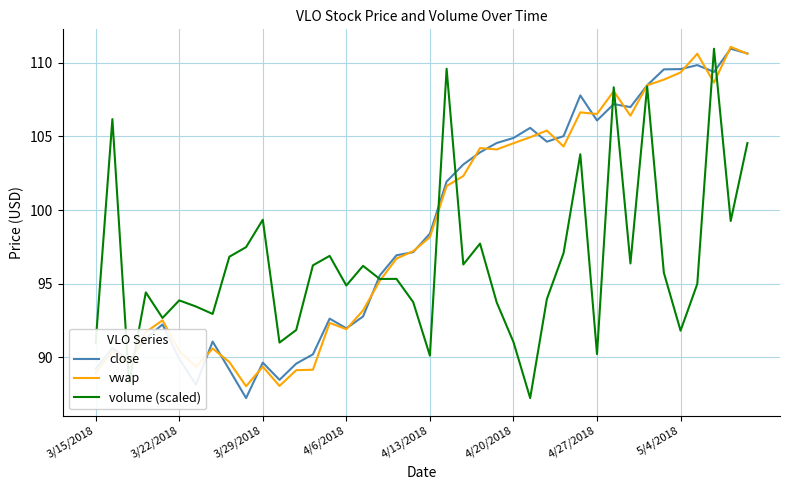

True or false: close has more than 1 points higher than both neighbors.

True